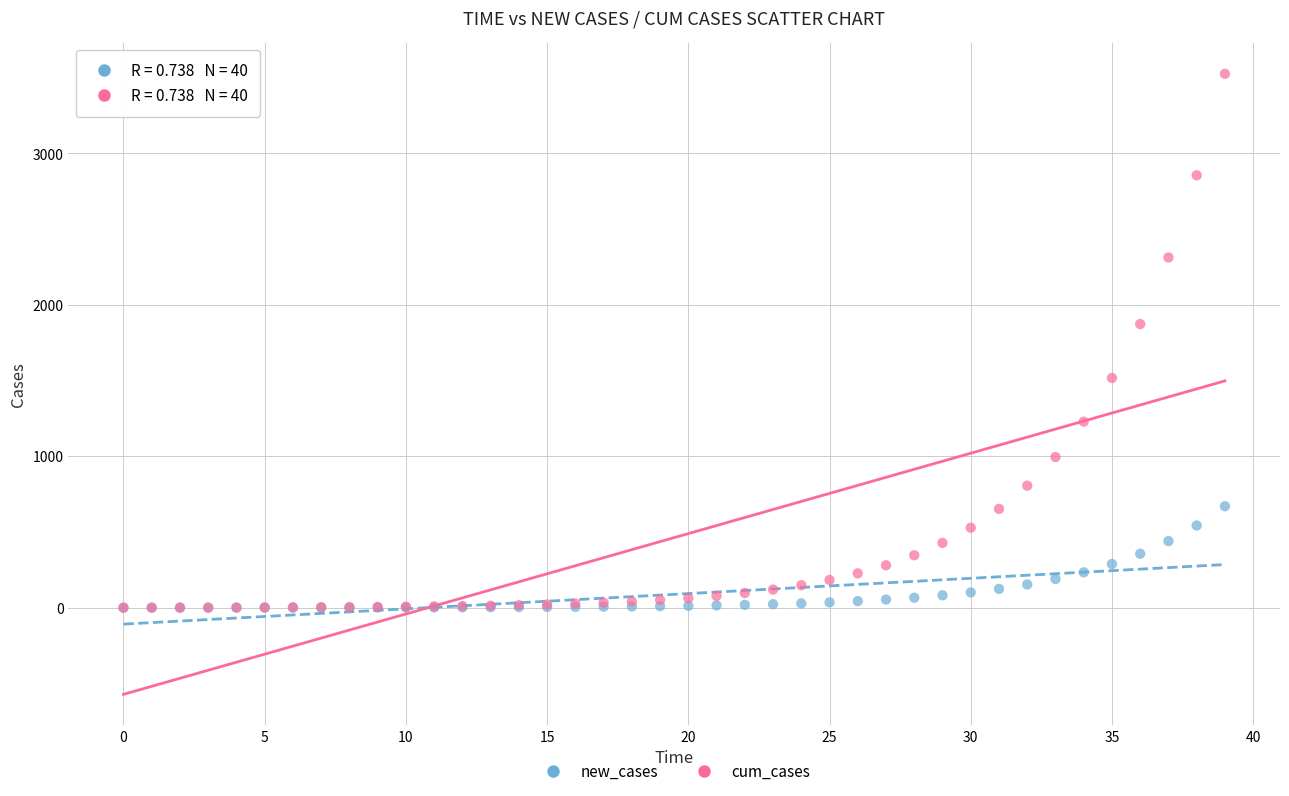

In the cum_cases series, what Y value is closest to 1762?

1873.2